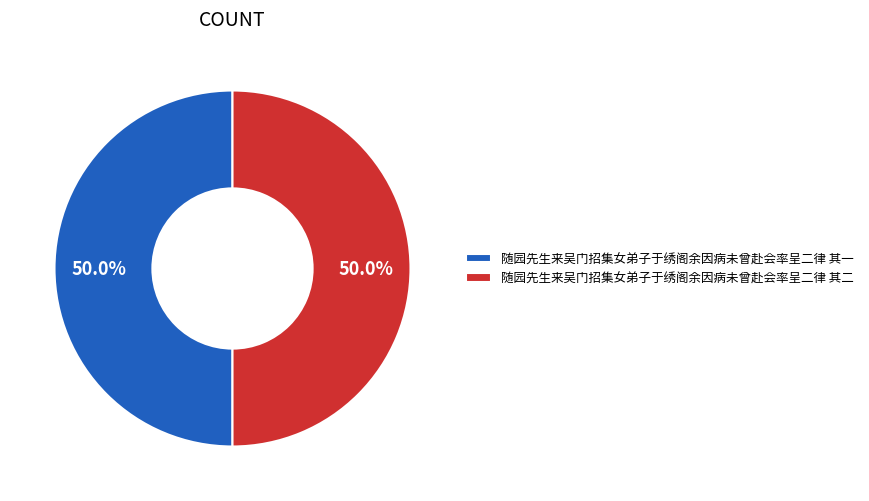

What is the ratio of the value at 随园先生来吴门招集女弟子于绣阁余因病未曾赴会率呈二律 其一 to the value at 随园先生来吴门招集女弟子于绣阁余因病未曾赴会率呈二律 其二?

1.0